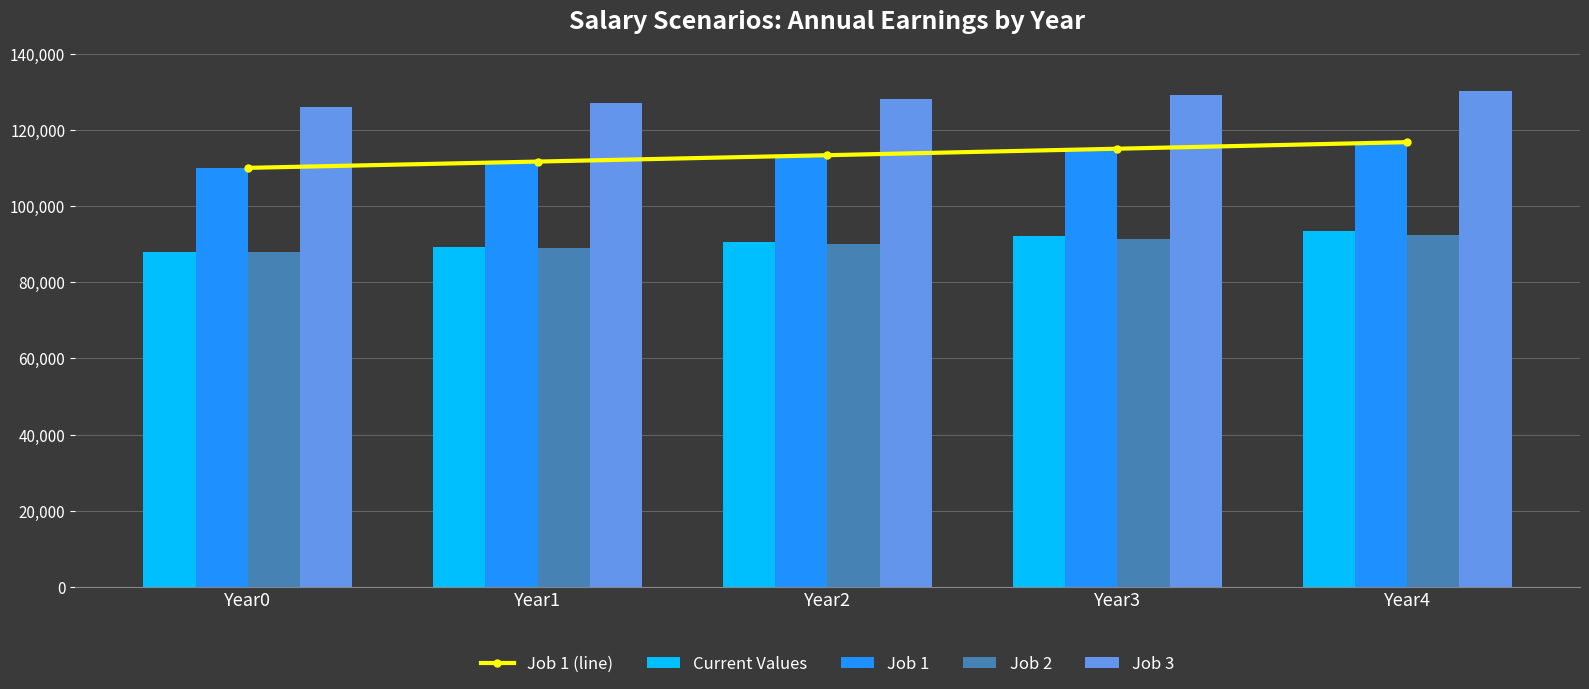

At how many categories does at least one series exceed 91410?

5